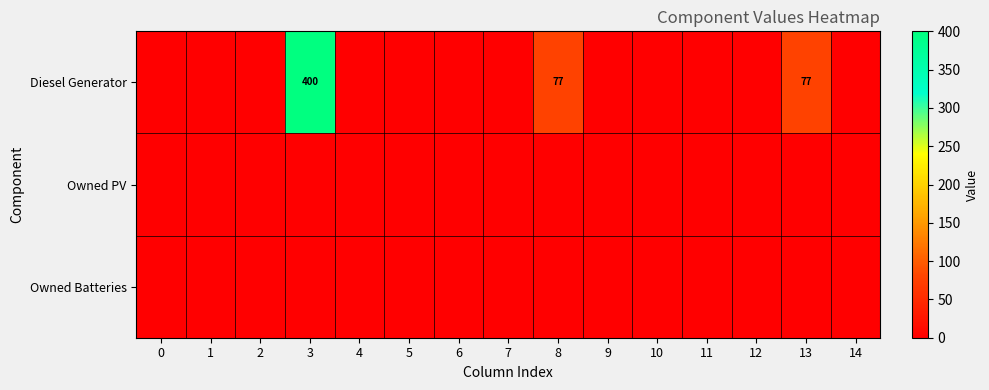

Which label corresponds to the largest value in the chart?

3